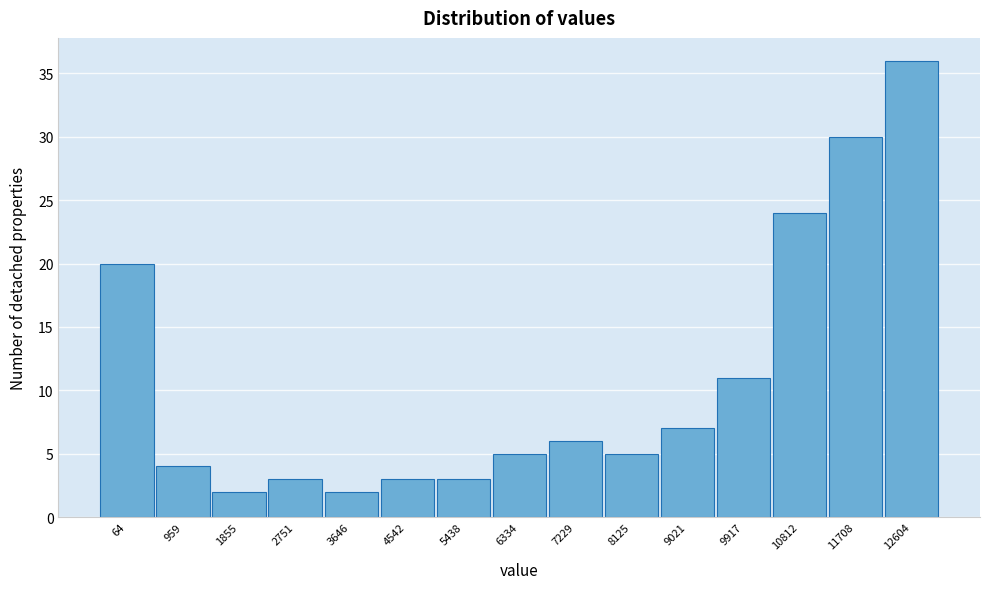

Reading left to right, transcribe all the data shown in this chart.

20	4	2	3	2	3	3	5	6	5	7	11	24	30	36